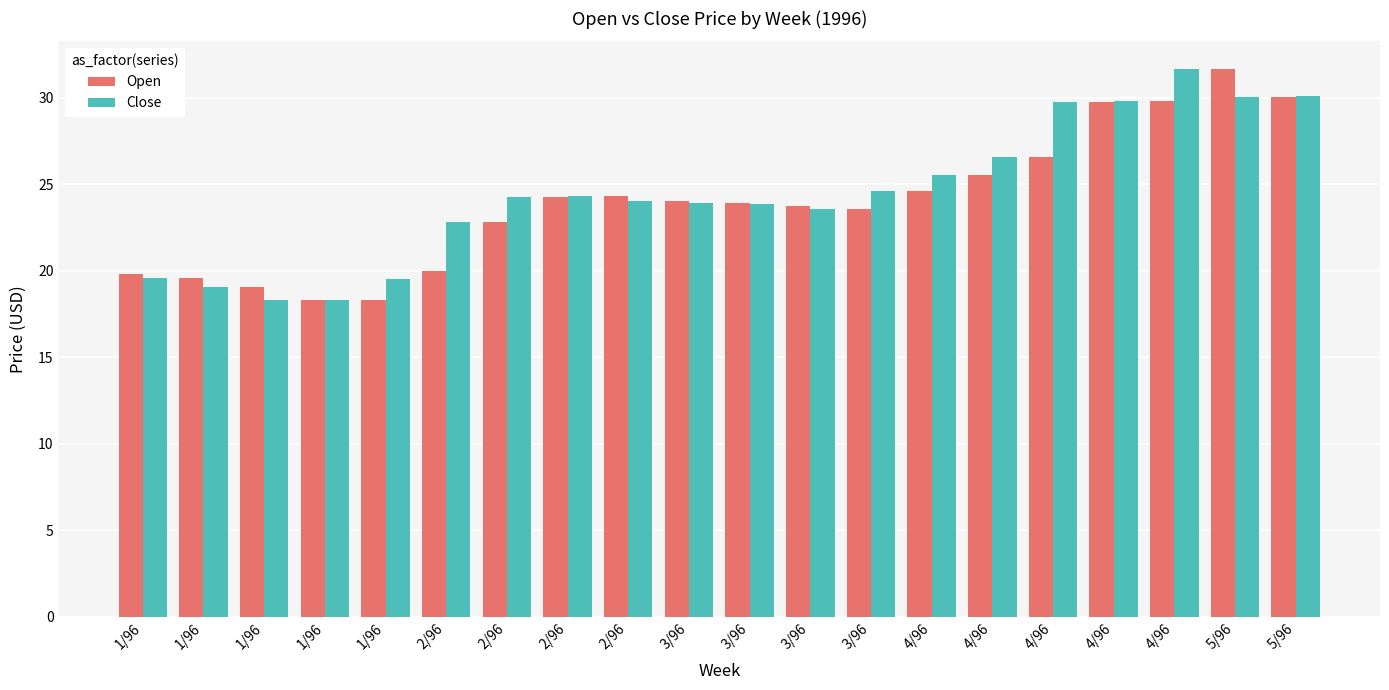

How many groups of bars are there?

20